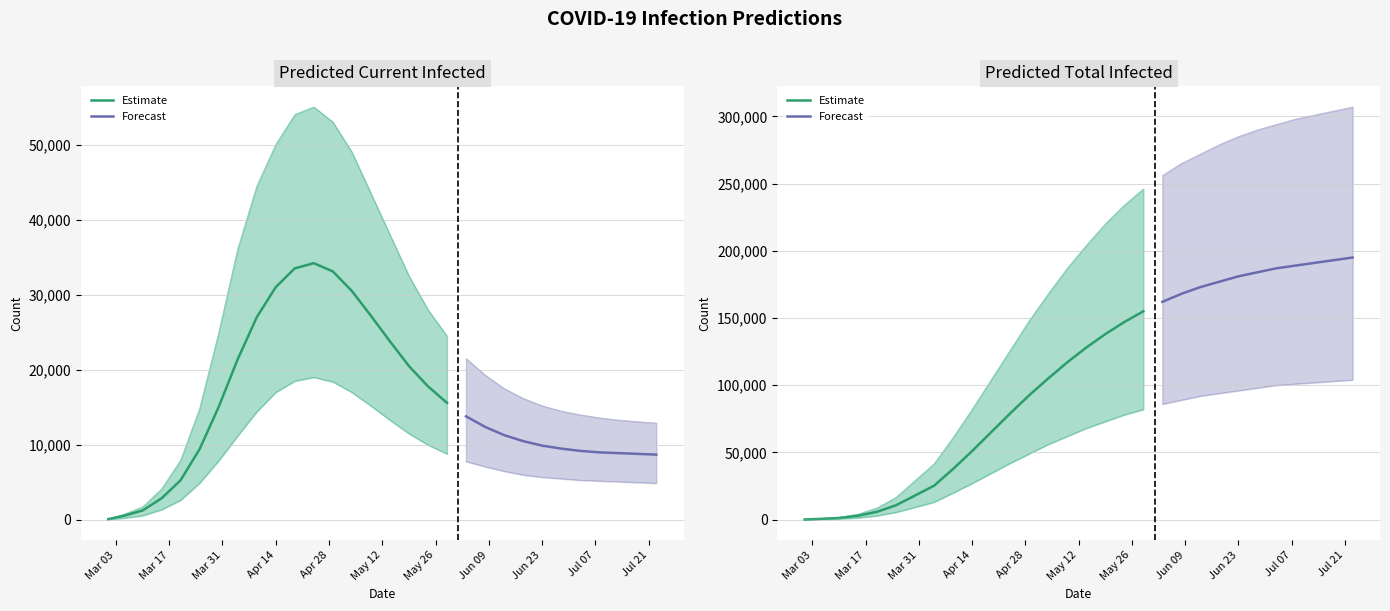

How many data points in total_mean are less than 128000?

15